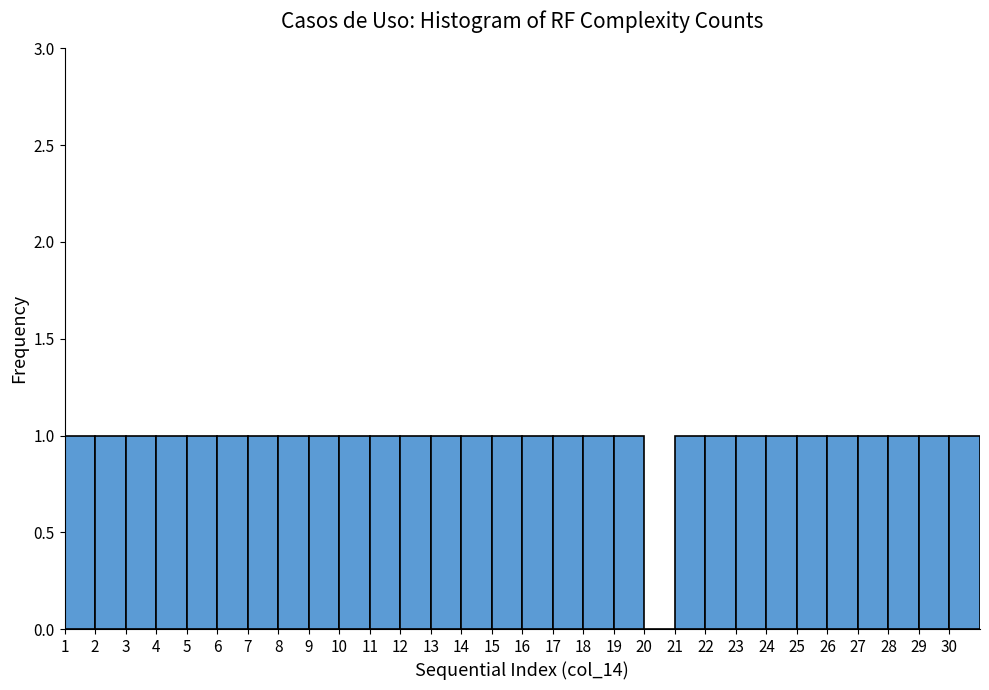

Reading left to right, list every bar in this chart as the range it spans on the x-axis followed by its height. The values are not printed on the chart, so give them approximately, as read against the axis.

1 to 2: 1
2 to 3: 1
3 to 4: 1
4 to 5: 1
5 to 6: 1
6 to 7: 1
7 to 8: 1
8 to 9: 1
9 to 10: 1
10 to 11: 1
11 to 12: 1
12 to 13: 1
13 to 14: 1
14 to 15: 1
15 to 16: 1
16 to 17: 1
17 to 18: 1
18 to 19: 1
19 to 20: 1
20 to 21: 0
21 to 22: 1
22 to 23: 1
23 to 24: 1
24 to 25: 1
25 to 26: 1
26 to 27: 1
27 to 28: 1
28 to 29: 1
29 to 30: 1
30 to 31: 1